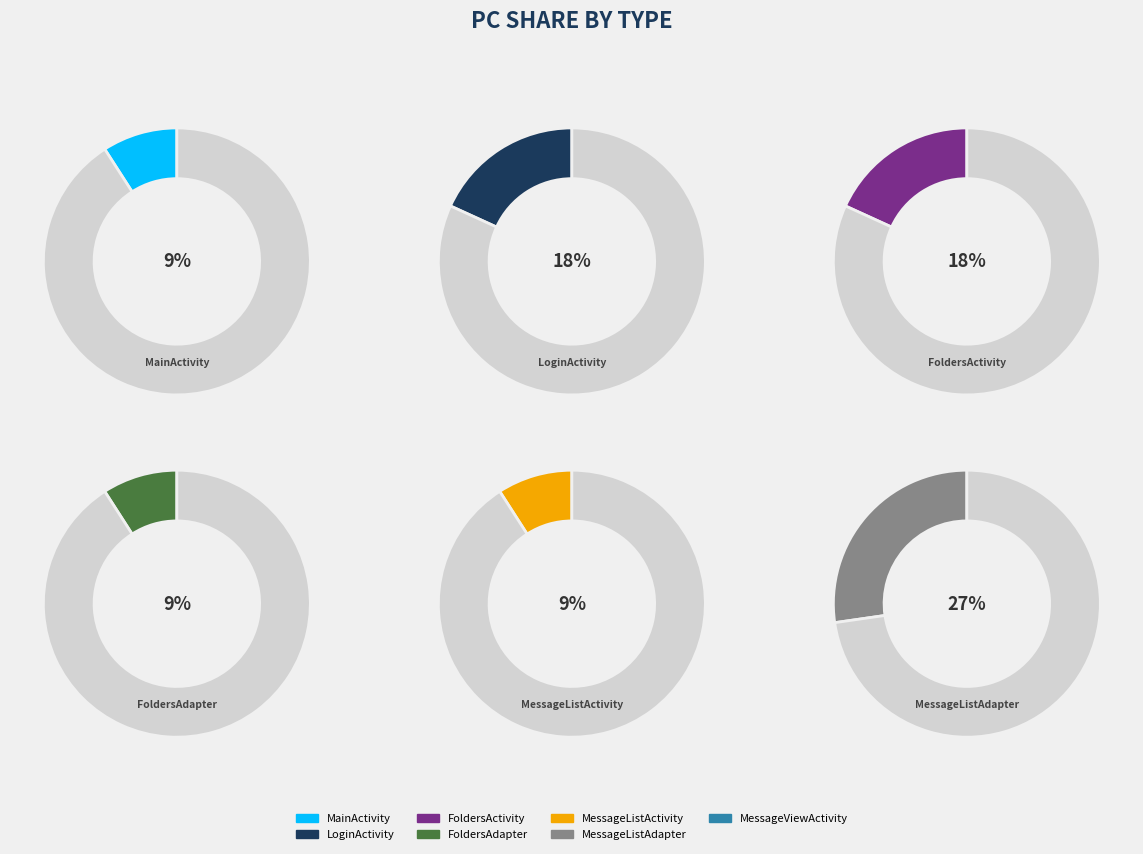

To the nearest percent, what percentage of the pie is MainActivity?

9%